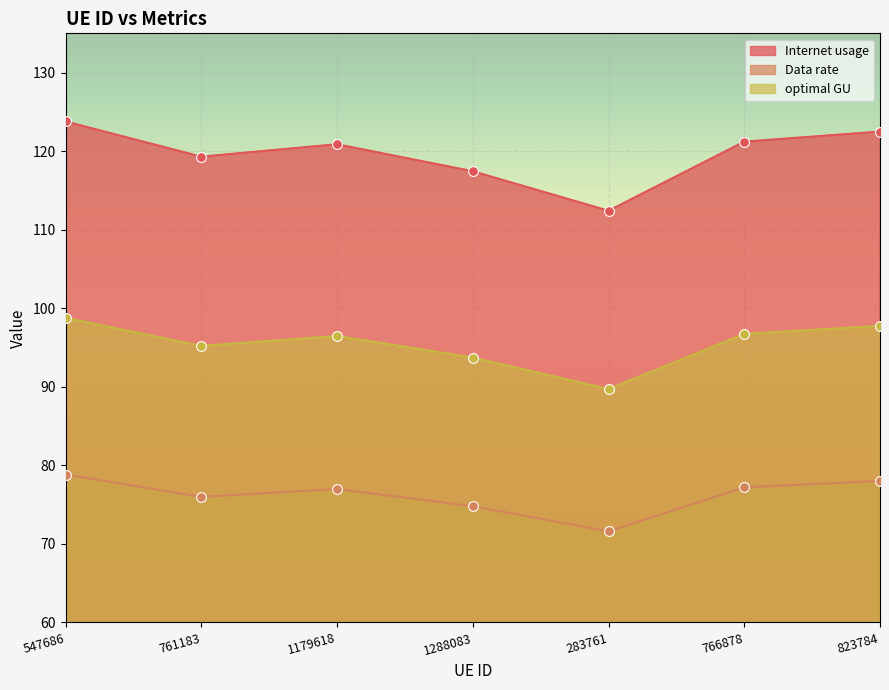

What are all the series names shown in the legend?

Internet usage, Data rate, optimal GU